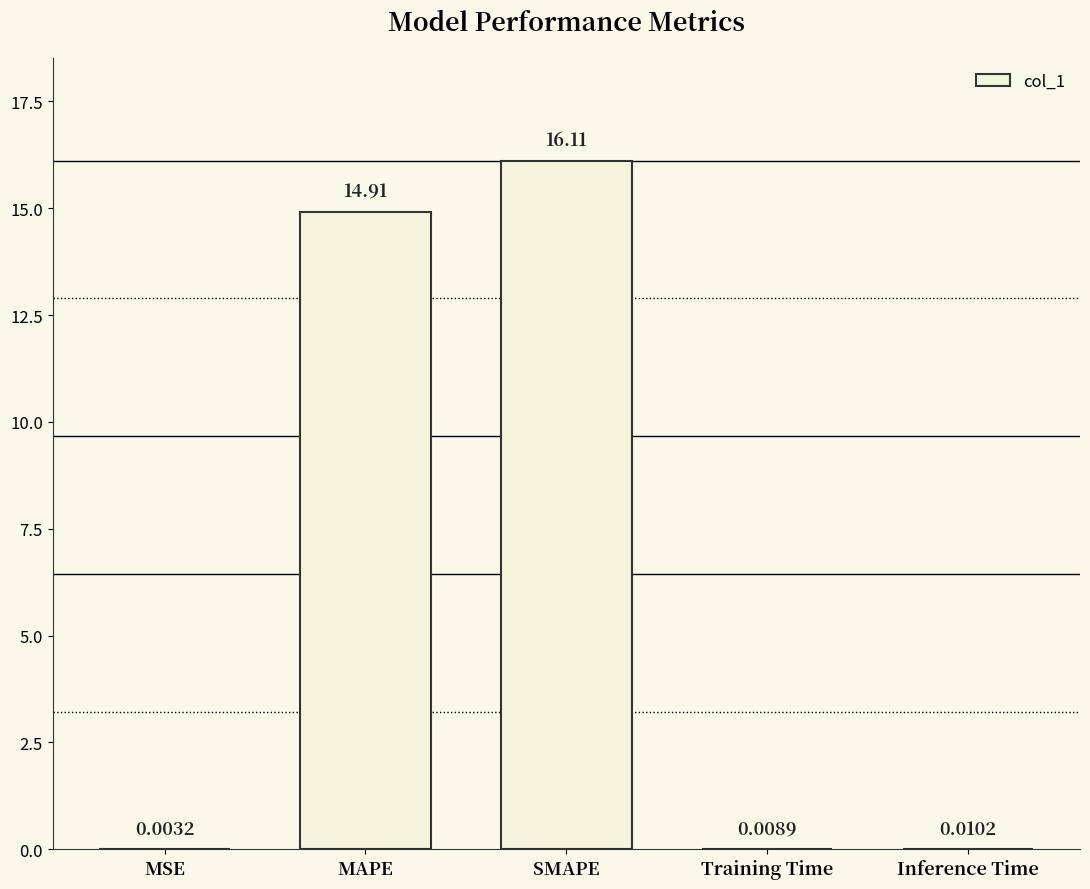

Where is the data nearest to the value 8?

MAPE